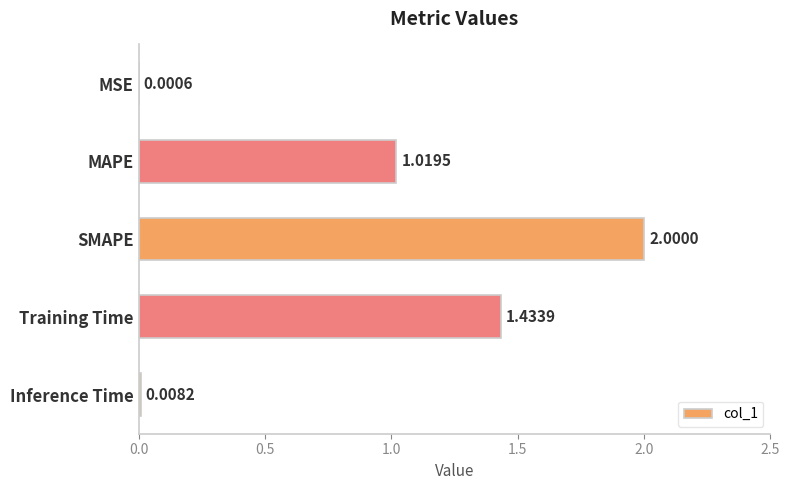

Which label corresponds to the largest value in the chart?

SMAPE